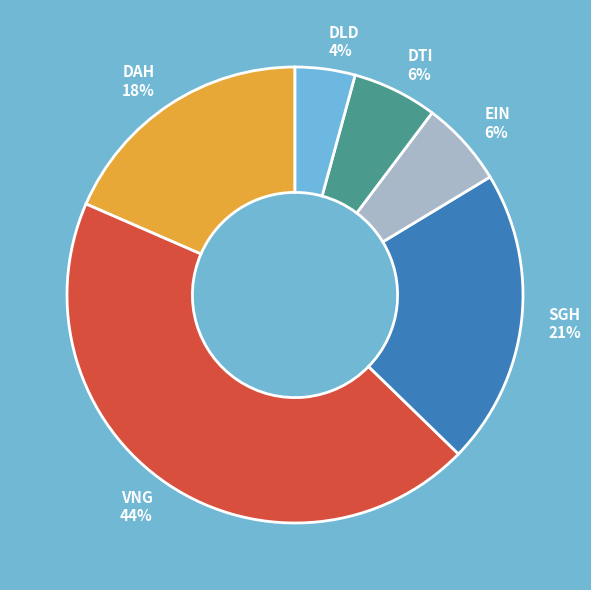

Does EIN account for over 50% of the chart?

No